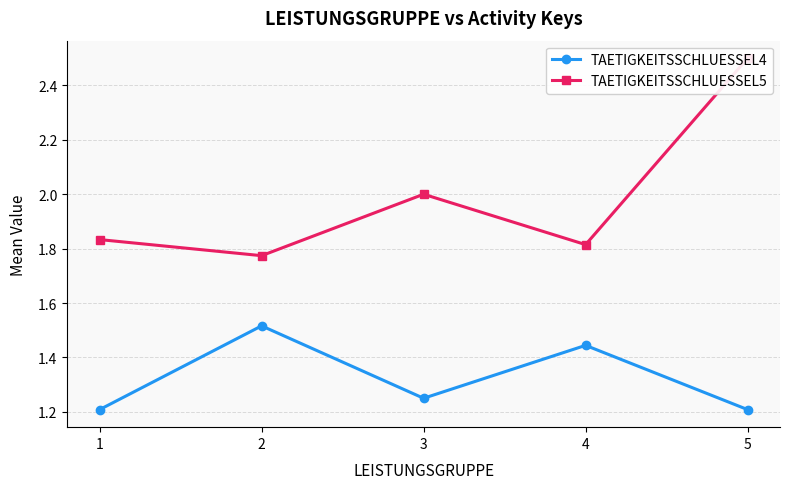

What is the value of the TAETIGKEITSSCHLUESSEL4 point at the 3rd from the left?

1.2